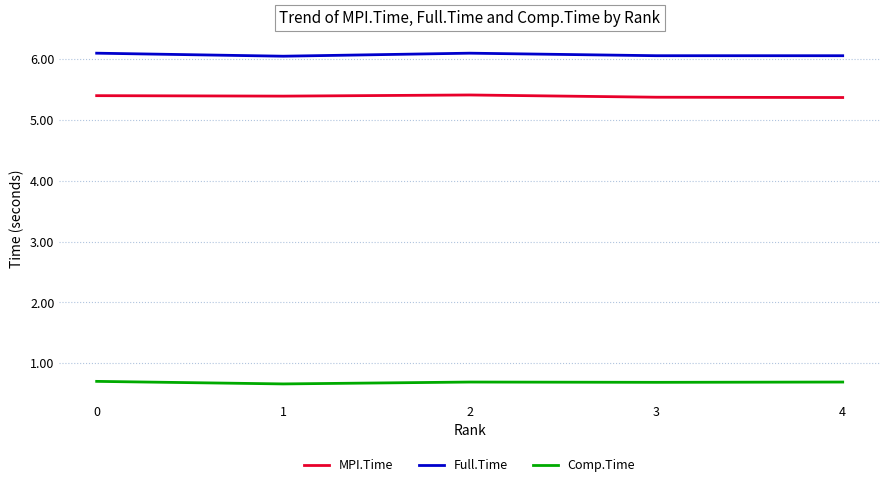

The value of MPI.Time at 2 is 5.4. True or false?

True